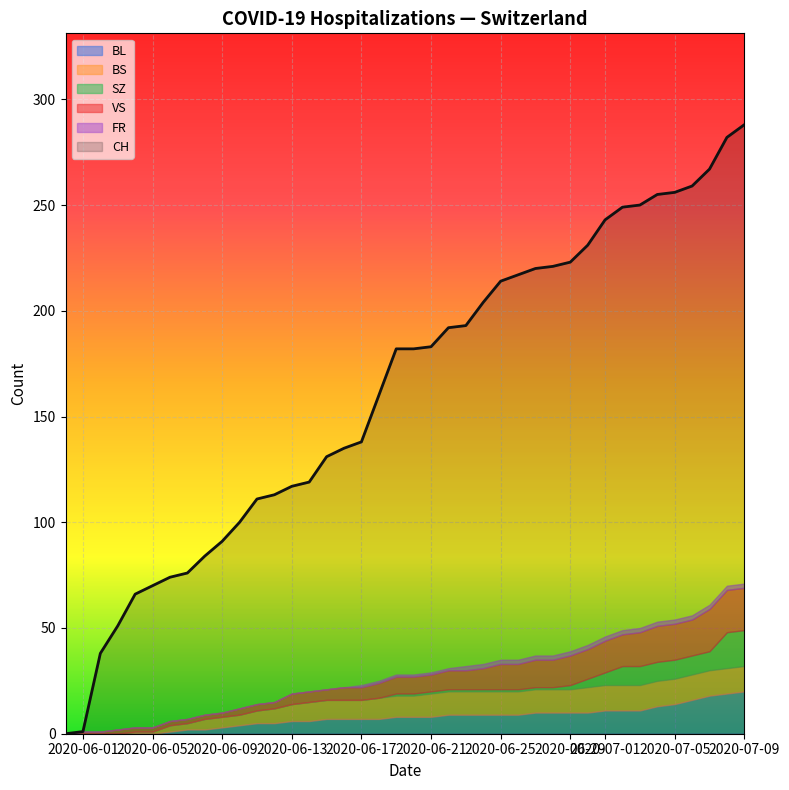

Rank the series at 2020-06-29 from lowest to highest value.

SZ, FR, BL, BS, VS, CH